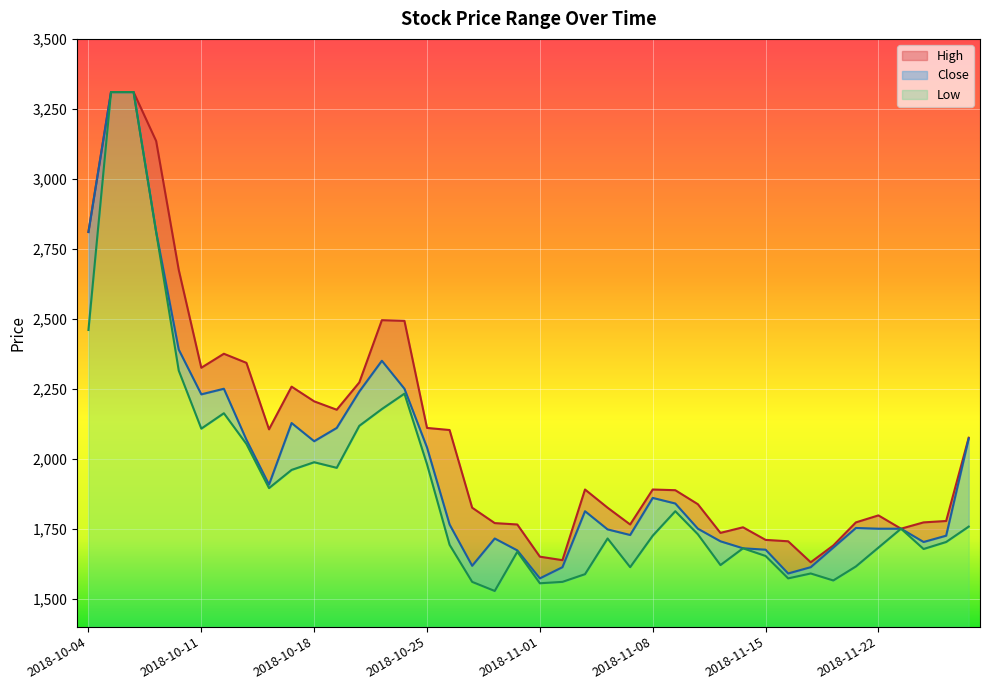

Reading right to left, list all the values displayed in this chart.

High: 2075.0	1777.5	1772.5	1750.0	1797.5	1772.5	1690.0	1630.0	1705.0	1710.0	1755.0	1735.0	1837.5	1887.5	1890.0	1765.0	1825.0	1890.0	1637.5	1650.0	1765.0	1770.0	1825.0	2102.5	2110.0	2492.5	2495.0	2272.5	2175.0	2205.0	2257.5	2105.0	2342.5	2375.0	2325.0	2675.0	3135.0	3310.0	3310.0	2810.0
Close: 2072.5	1725.0	1702.5	1750.0	1750.0	1752.5	1682.5	1612.5	1590.0	1675.0	1680.0	1705.0	1750.0	1840.0	1860.0	1727.5	1747.5	1812.5	1612.5	1572.5	1672.5	1715.0	1617.5	1765.0	2040.0	2250.0	2350.0	2240.0	2110.0	2062.5	2127.5	1907.5	2067.5	2250.0	2230.0	2390.0	2810.0	3310.0	3310.0	2810.0
Low: 1757.5	1702.5	1677.5	1750.0	1682.5	1615.0	1565.0	1590.0	1572.5	1652.5	1680.0	1620.0	1730.0	1812.5	1725.0	1612.5	1715.0	1587.5	1560.0	1555.0	1667.5	1527.5	1560.0	1692.5	1980.0	2232.5	2177.5	2117.5	1967.5	1987.5	1960.0	1895.0	2052.5	2162.5	2107.5	2315.0	2810.0	3310.0	3310.0	2460.0